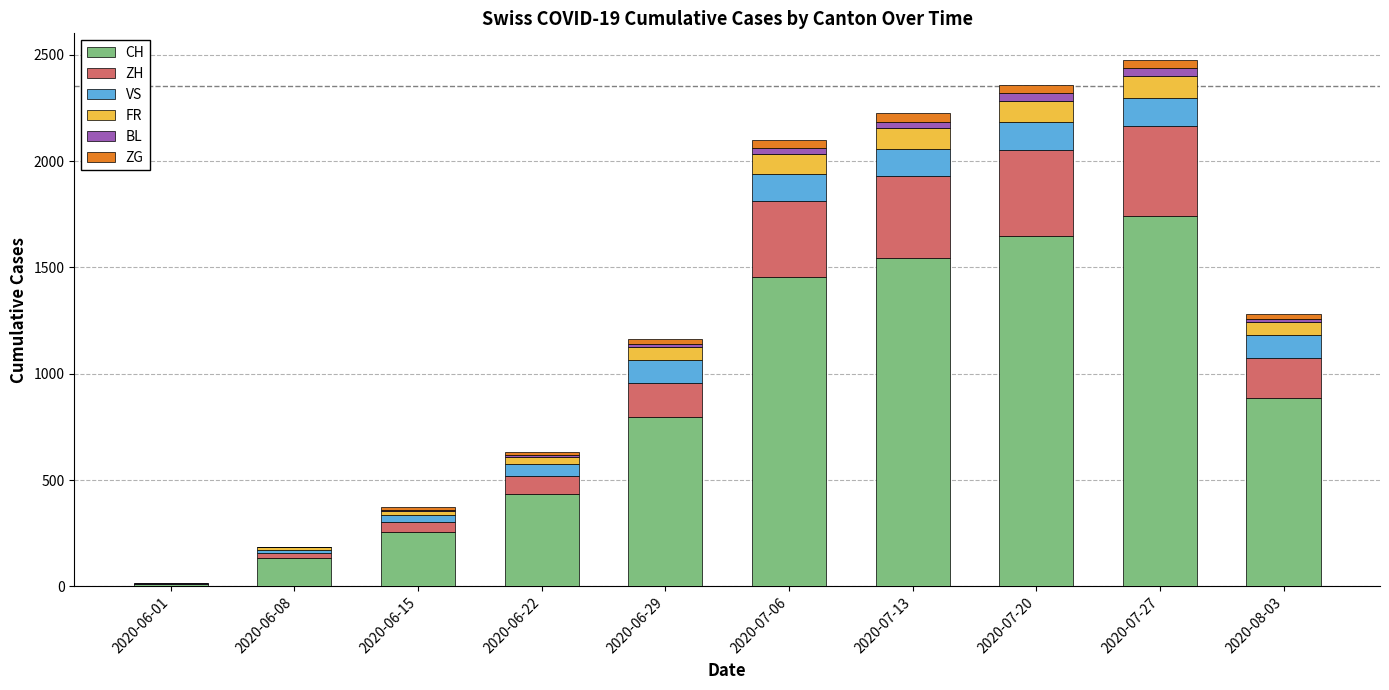

Are the bars grouped side by side (vs. stacked)?

No